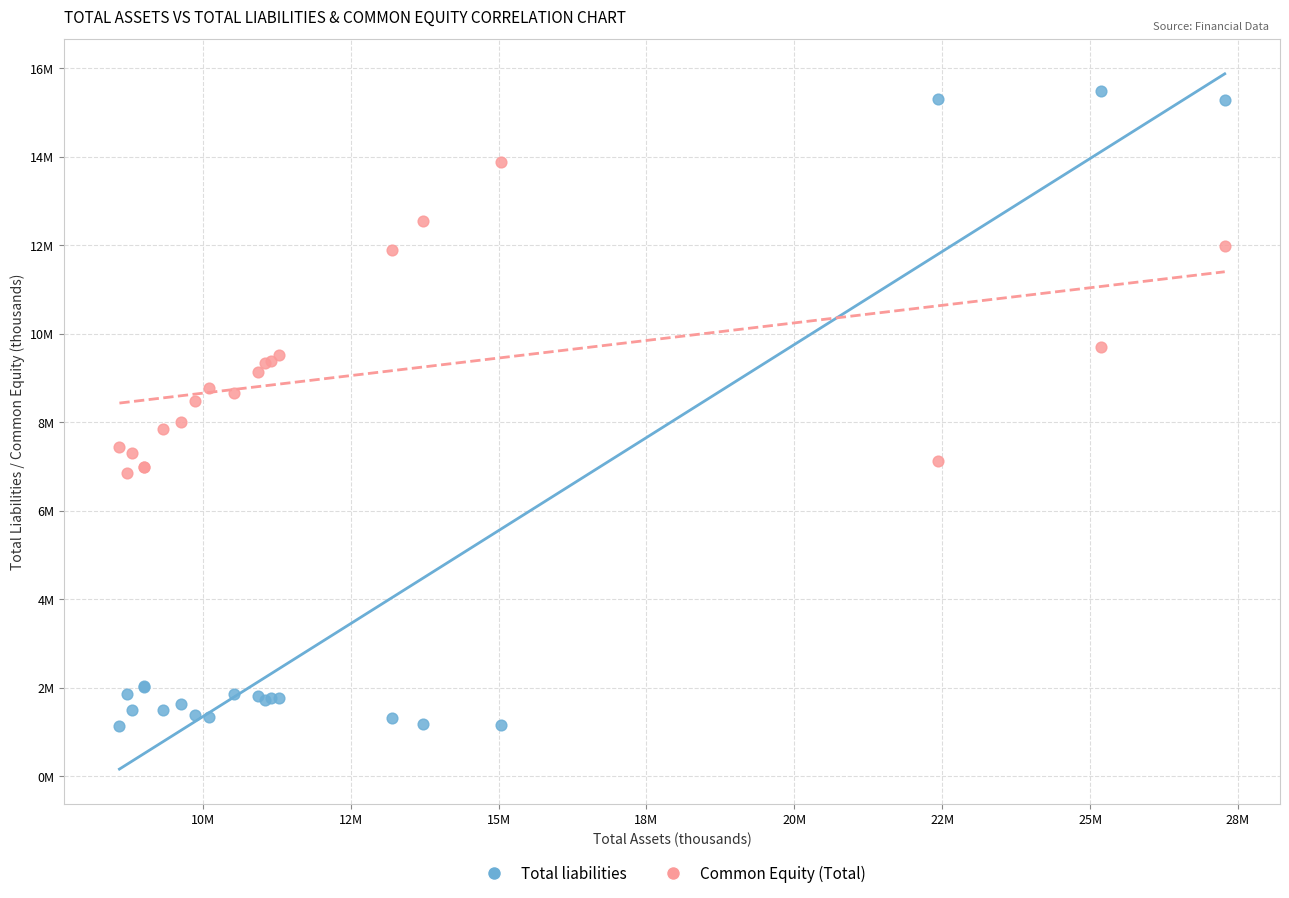

Which series contains the lowest Y value?

Total liabilities